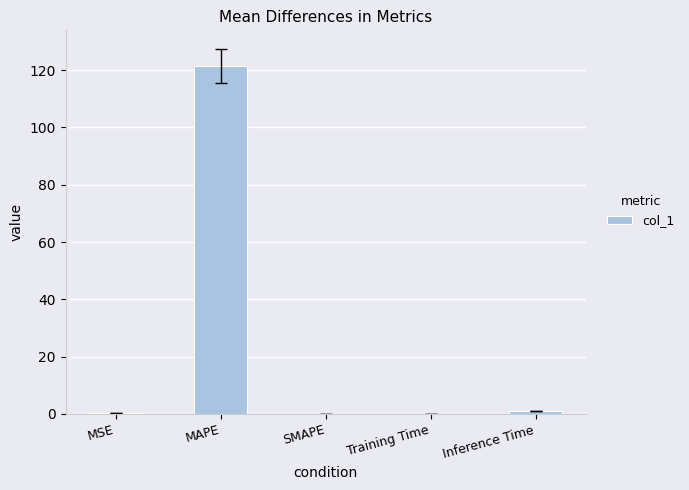

Are the bars grouped side by side (vs. stacked)?

No